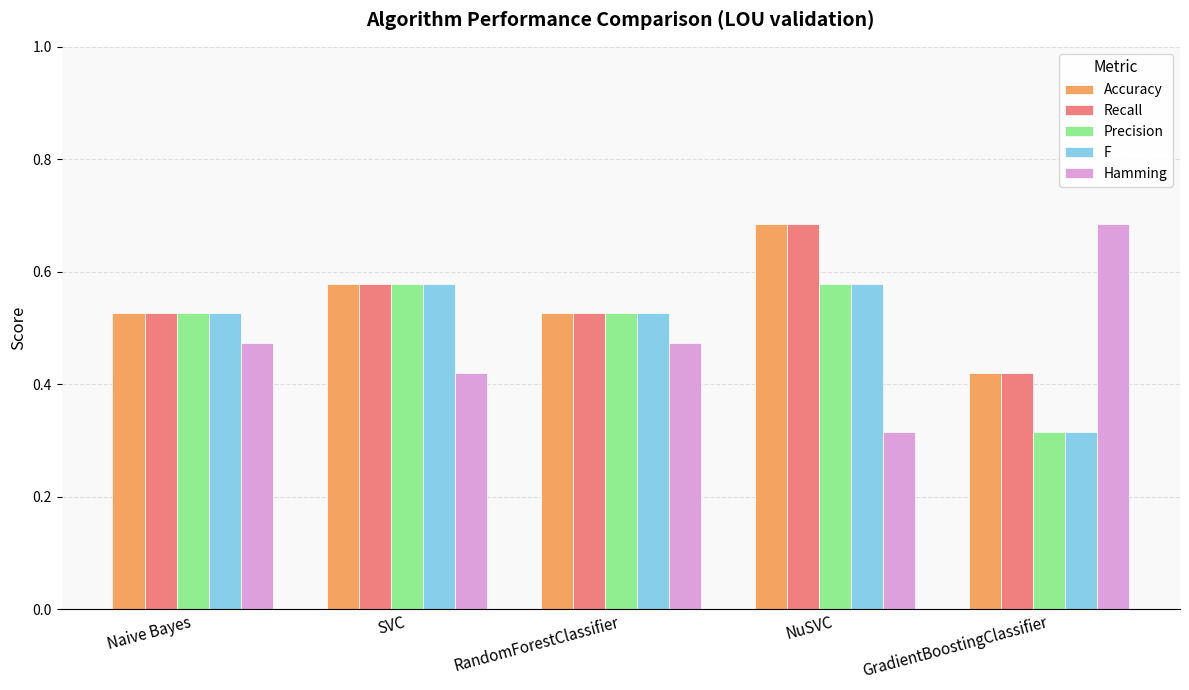

The value of Precision at NuSVC is 0.9. True or false?

False